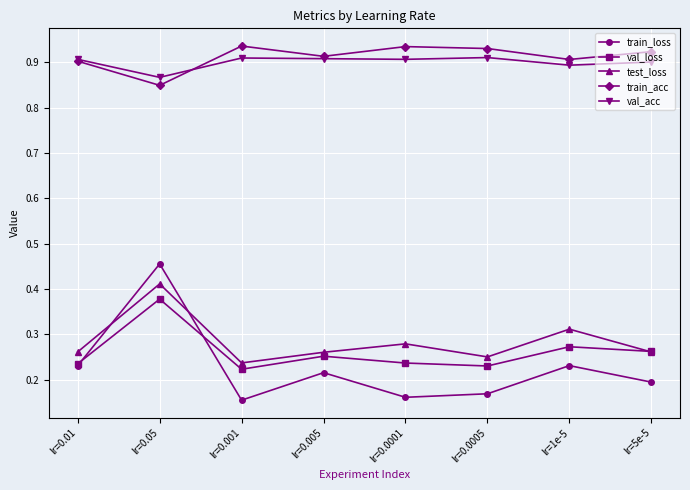

What is the label of the 3rd point from the right?

lr=0.0005